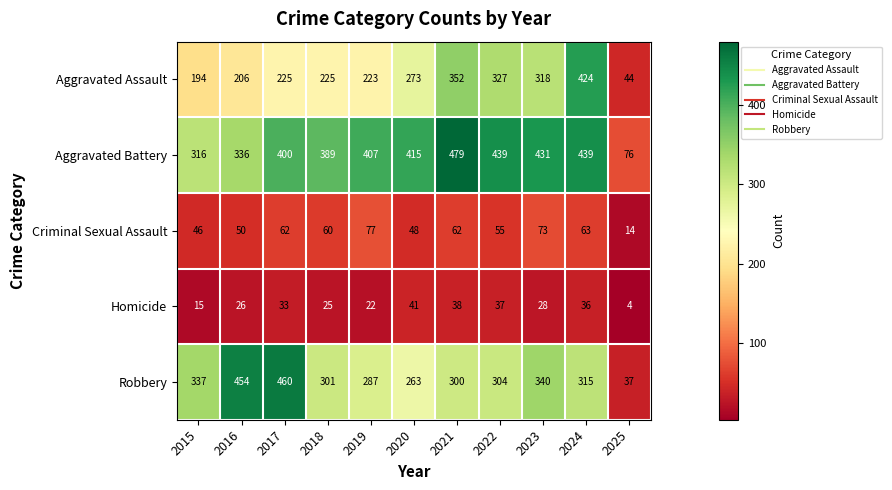

What is the sum of all Aggravated Battery values?

4127